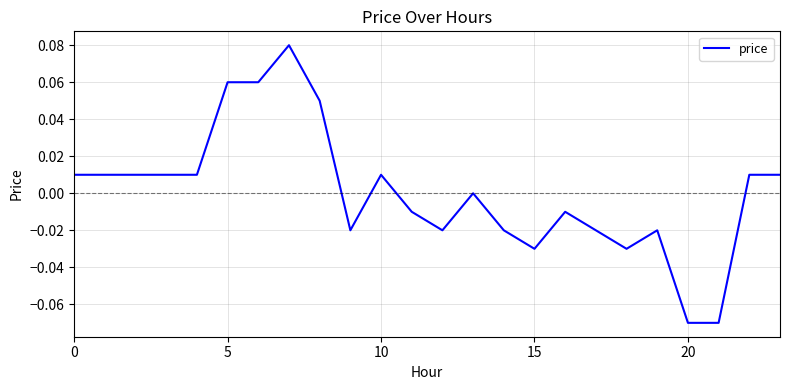

Does the chart have visible grid lines?

Yes